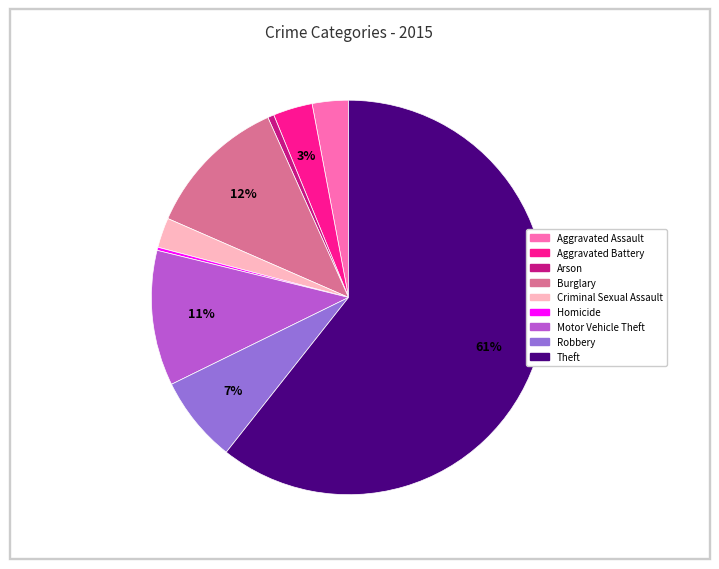

Is the sum of Criminal Sexual Assault and Burglary greater than half?

No